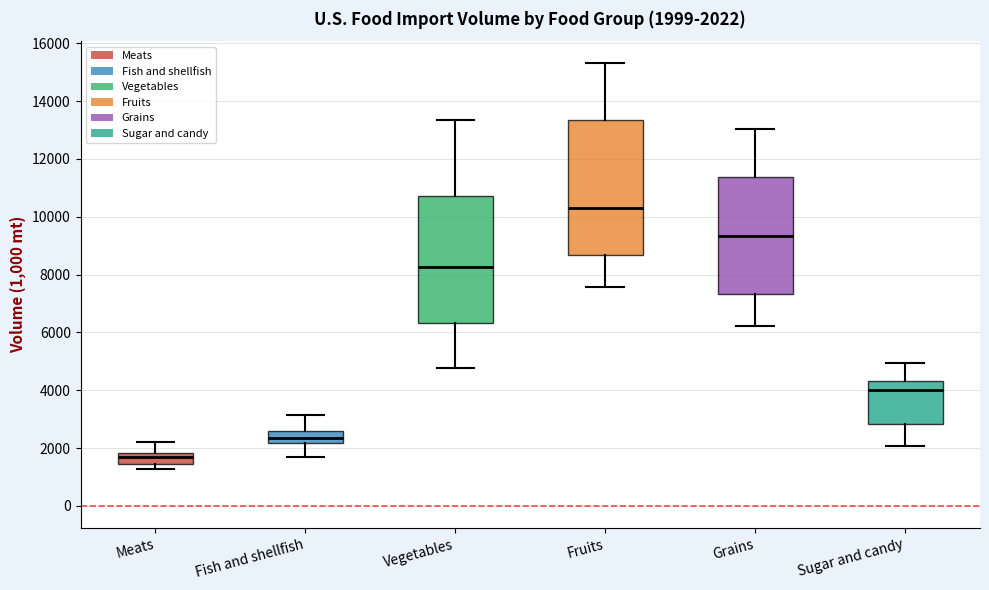

Comparing the boxes themselves (not the whiskers), which one is the tallest?

Fruits